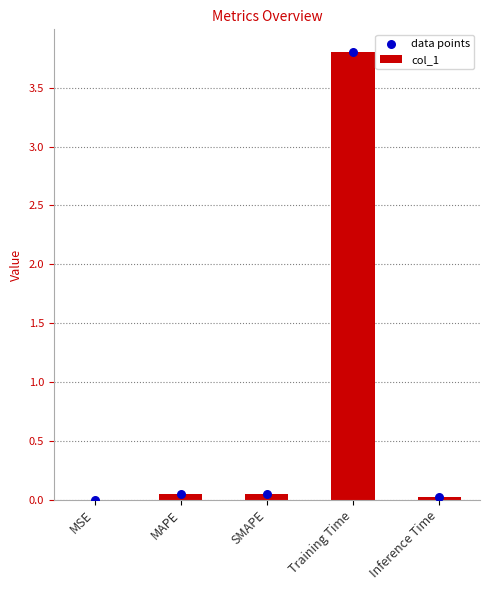

Which series has the largest Y range (max minus min)?

col_1